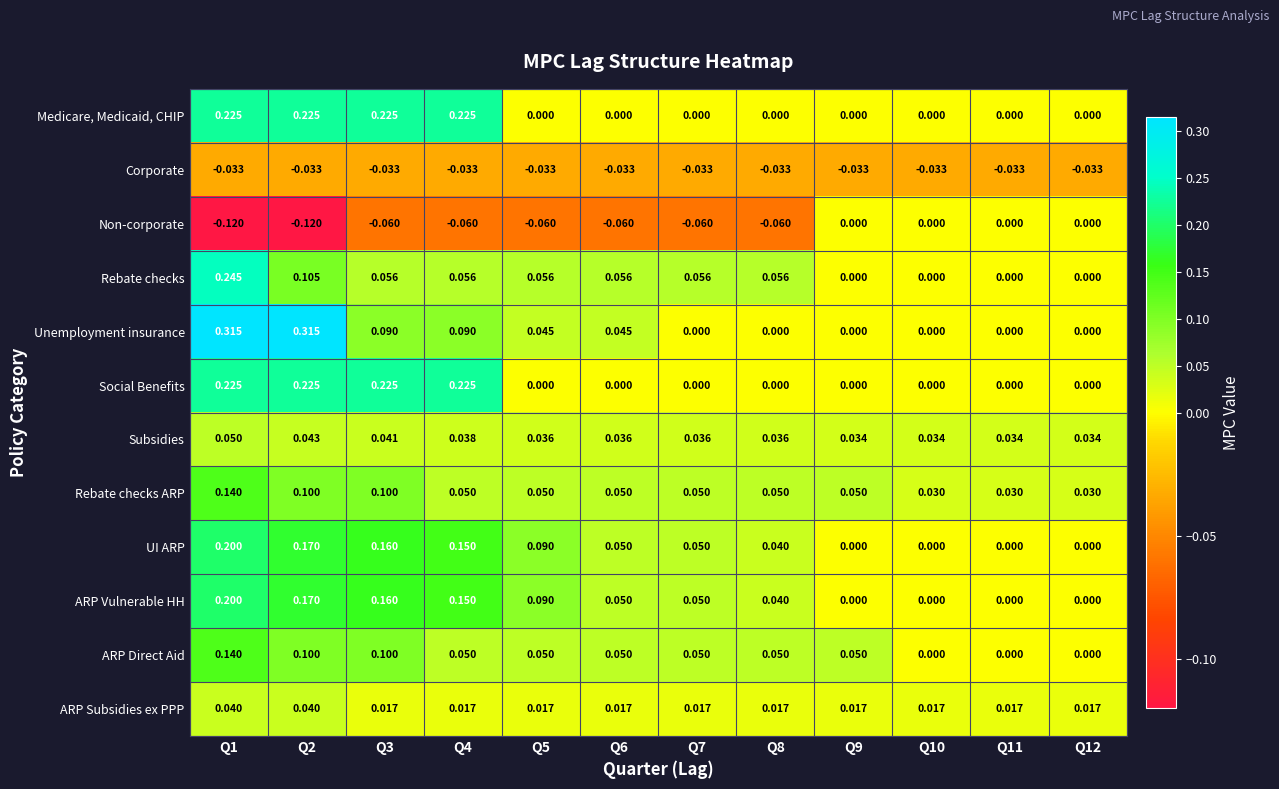

How many data points does each series have?

12